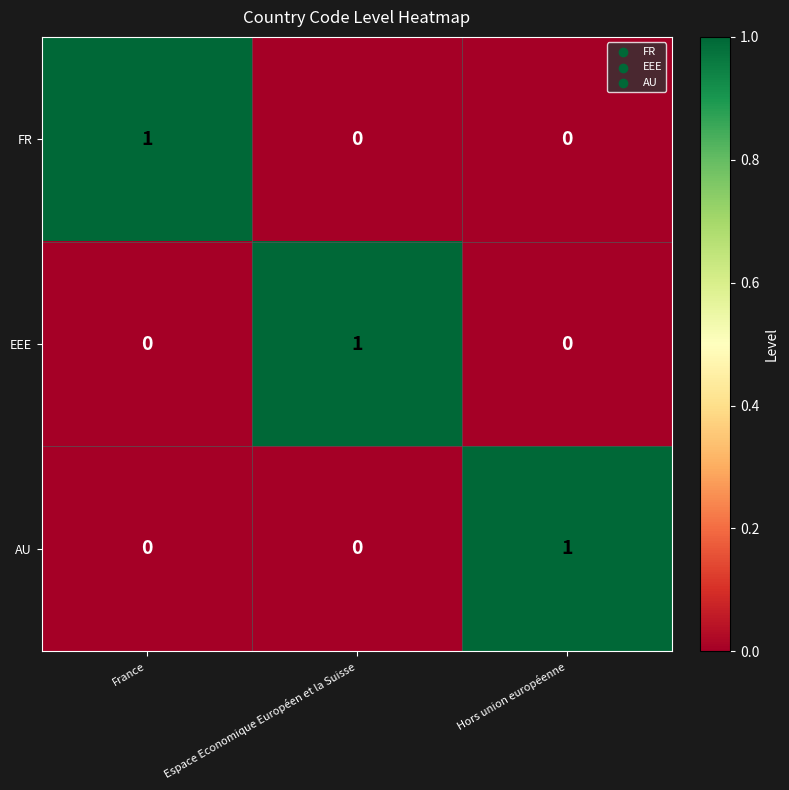

The EEE series shows 0 at Hors union européenne. True or false?

True